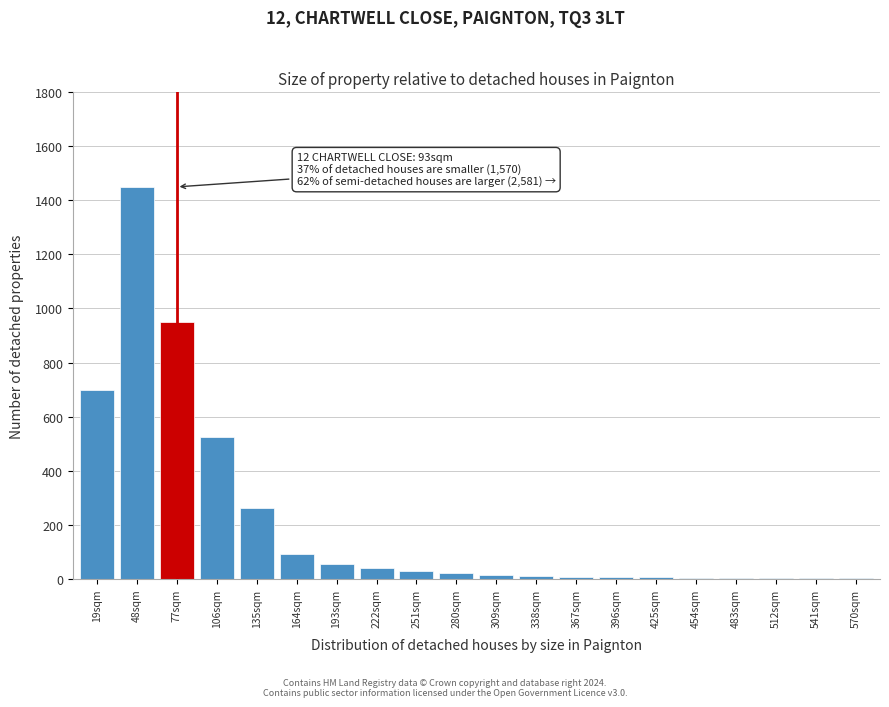

What is the change in value from 135sqm to 193sqm?

-205